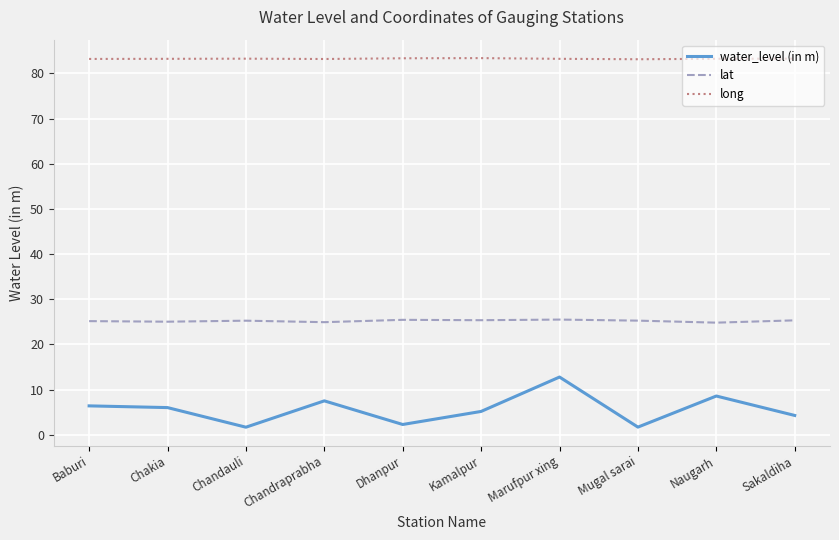

What position from the left is Kamalpur?

6